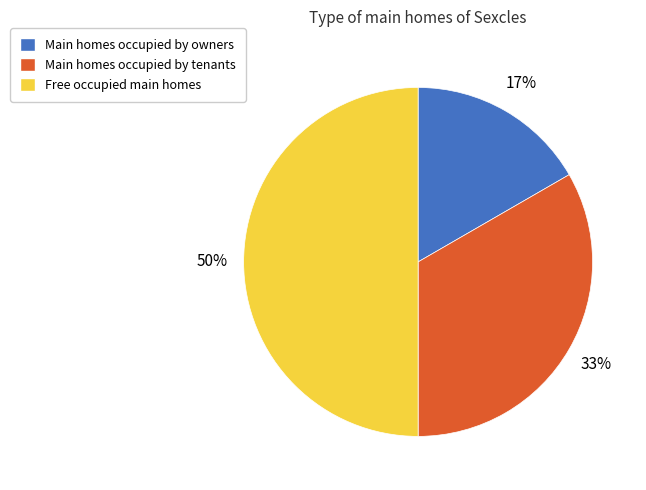

Do Main homes occupied by owners and Free occupied main homes together represent more than half of the pie?

Yes